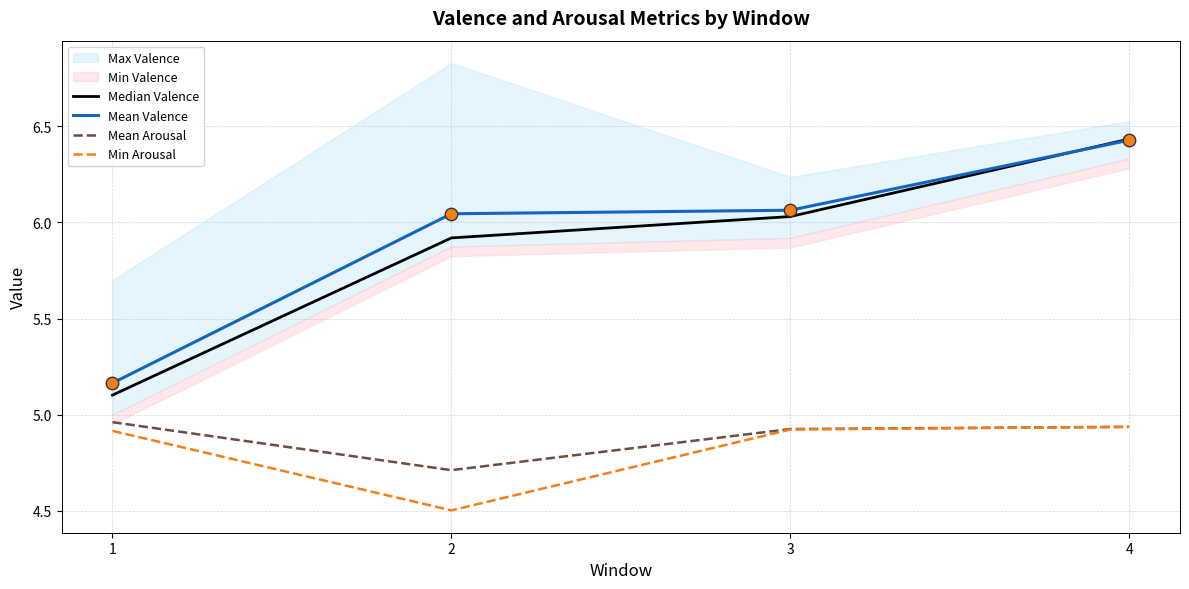

Is it true that Median Valence equals 5.1 at 1?

True